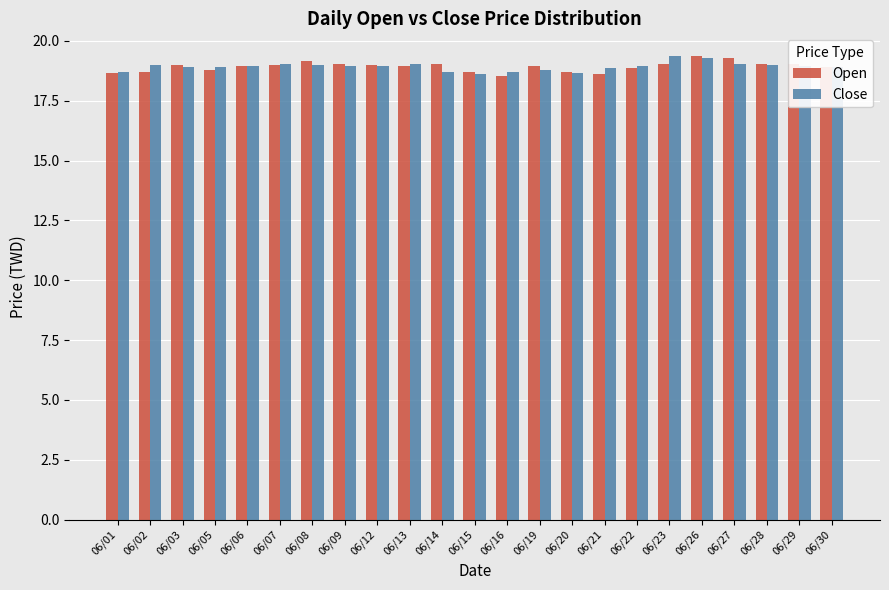

The Open series shows 18.6 at 06/21. True or false?

True